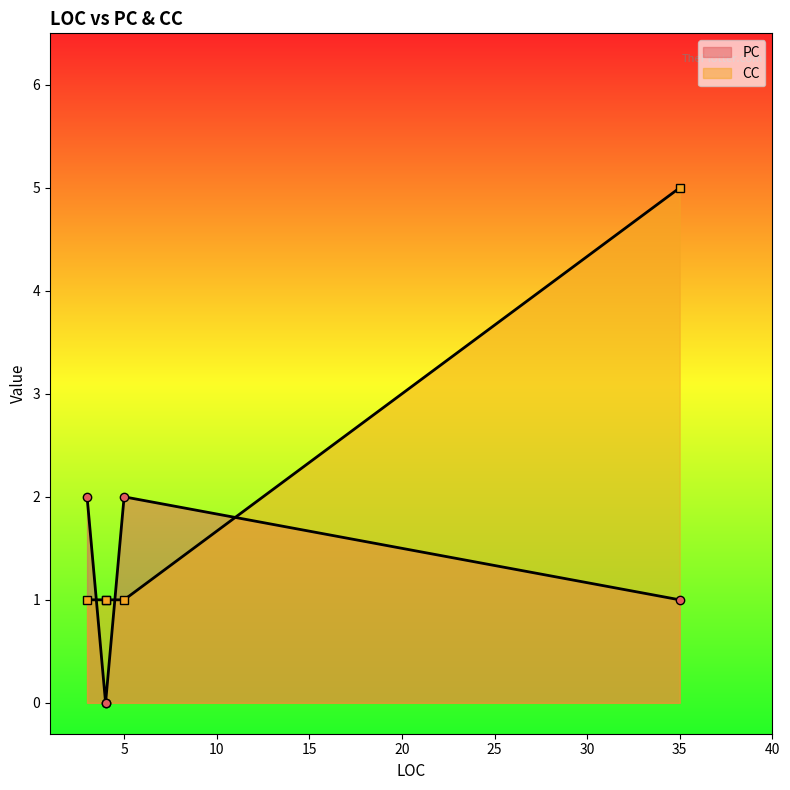

After their last crossing, which series has the higher values: PC or CC?

CC